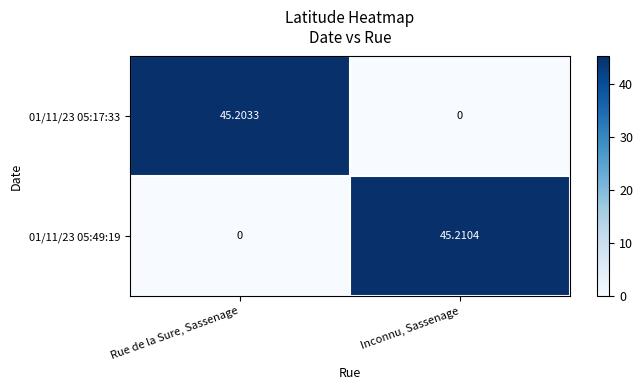

Where is 01/11/23 05:49:19 nearest to the value 22?

Rue de la Sure, Sassenage